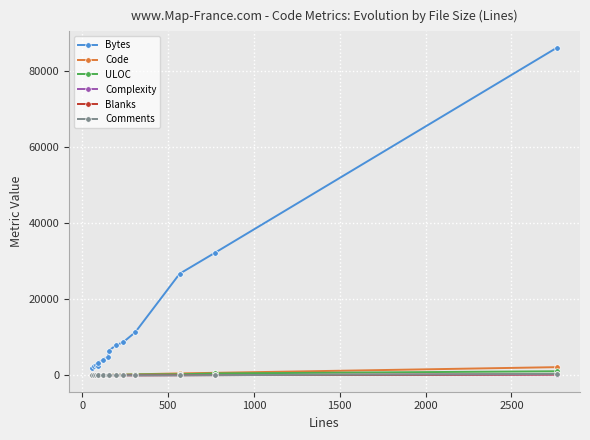

True or false: Comments has more than 0 points higher than both neighbors.

True